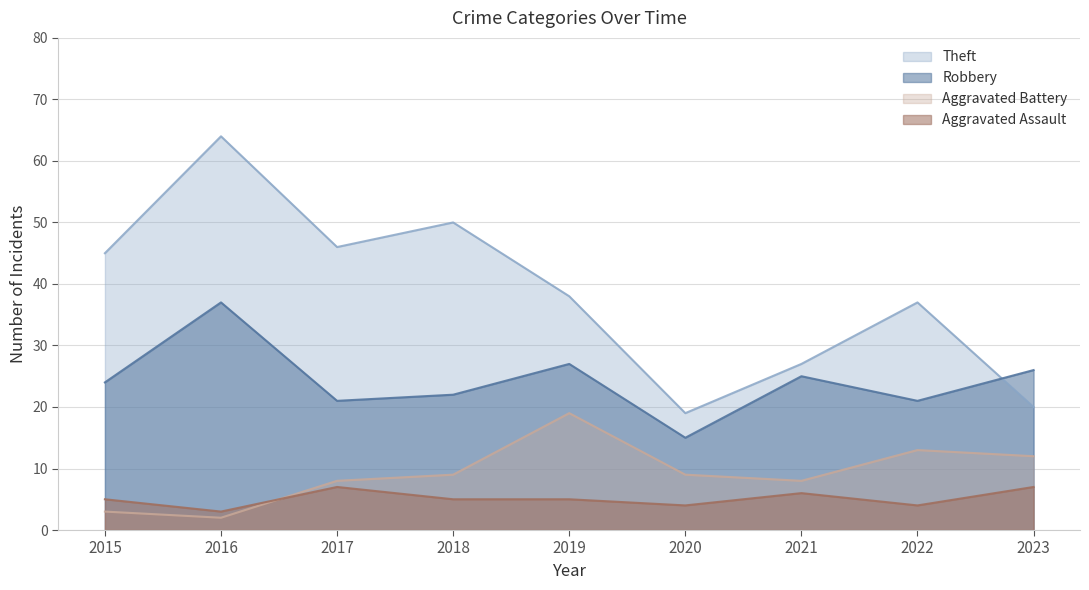

Rank the categories by Robbery value from highest to lowest.

2016, 2019, 2023, 2021, 2015, 2018, 2017, 2022, 2020